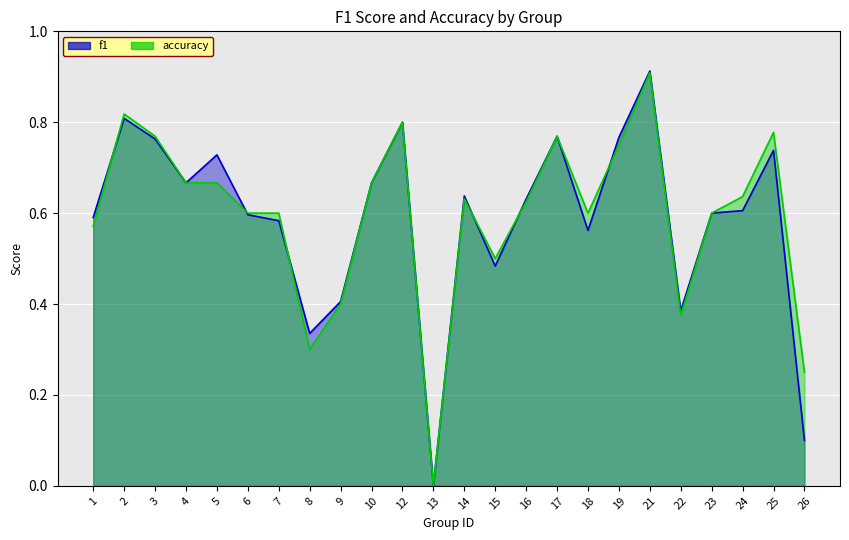

Which series has the largest range (max minus min)?

f1